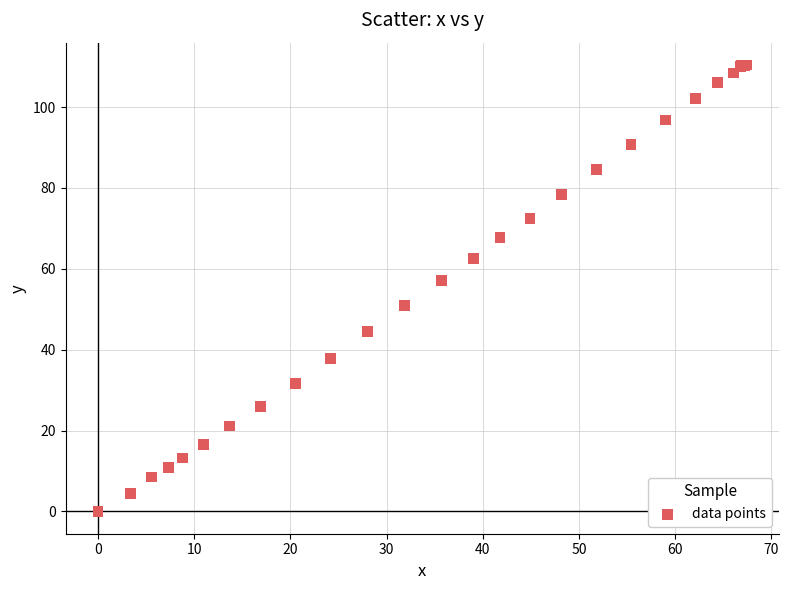

What Y value in the scatter plot is closest to 55?

57.1